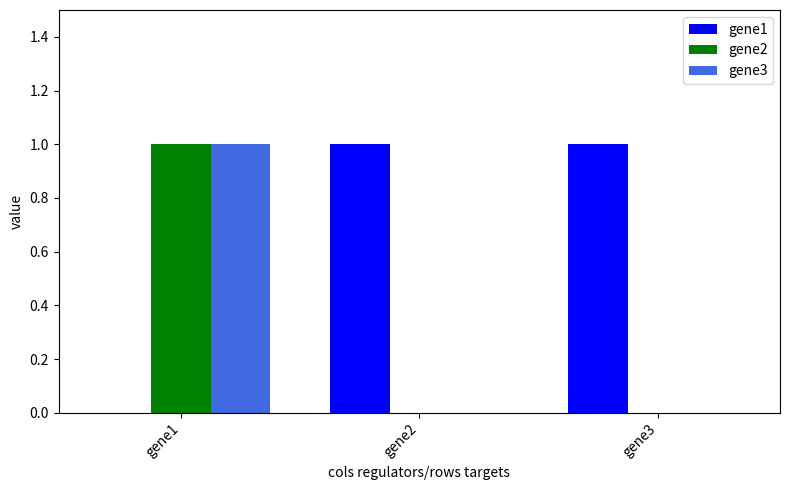

Is the value of gene3 at gene2 greater than the value of gene1 at gene3?

No